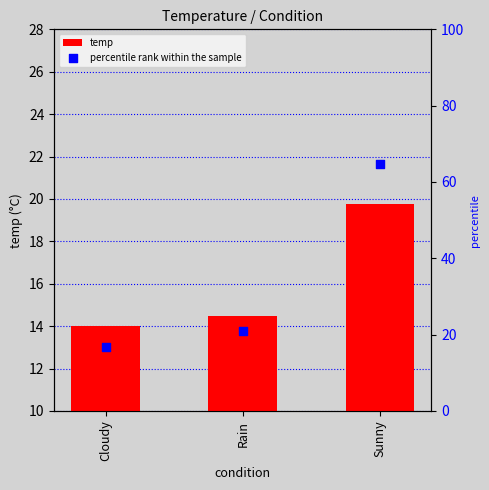

Which series has the largest total across all categories?

percentile rank within the sample